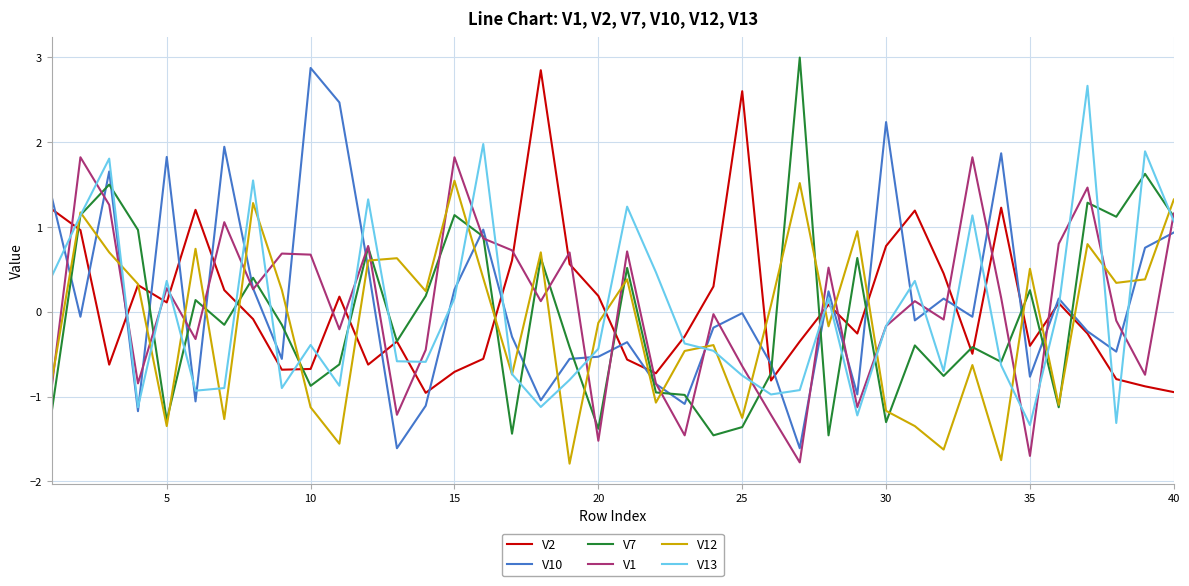

What is the greatest value displayed?

3.0